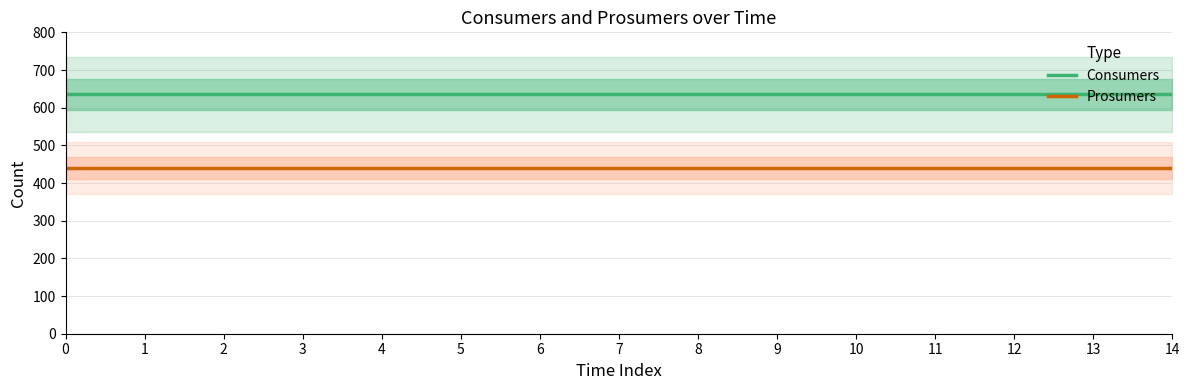

What is the value of the Consumers point at the 10th from the left?

635